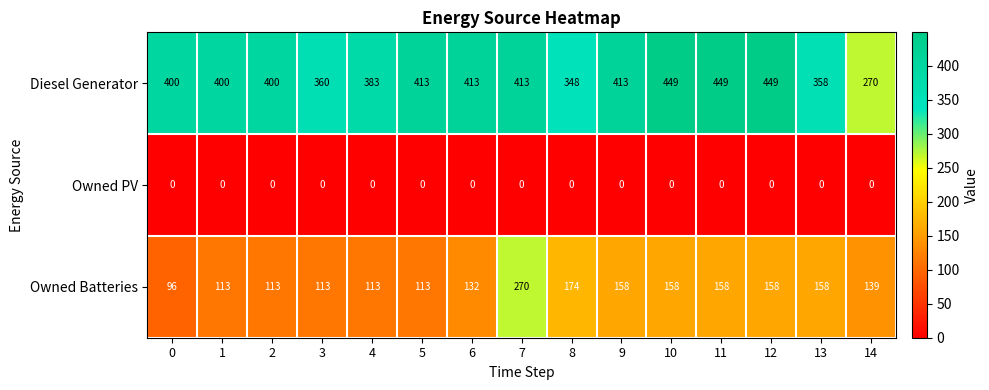

Rank the series by their average value, from lowest to highest.

Owned PV, Owned Batteries, Diesel Generator